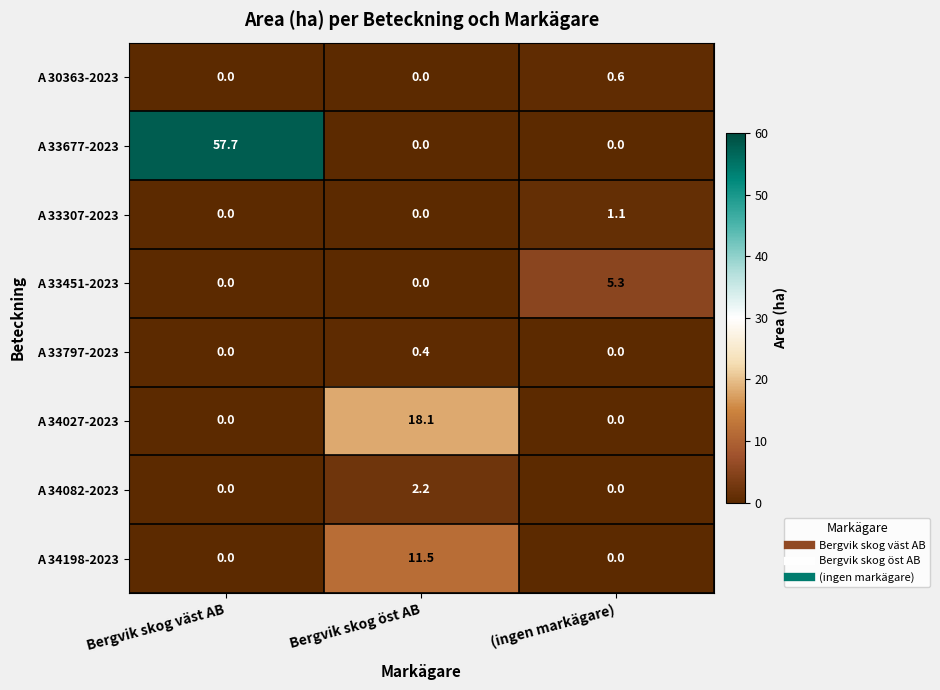

The A 33677-2023 series shows 31.2 at Bergvik skog öst AB. True or false?

False